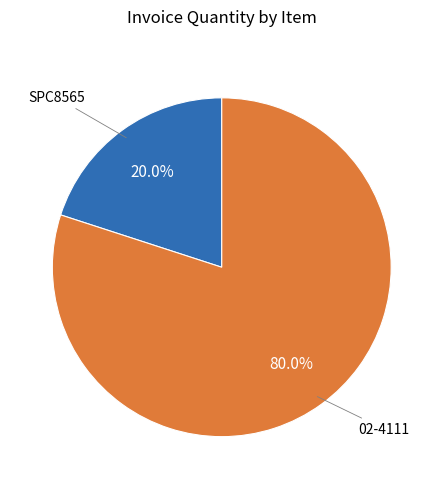

Between 02-4111 and SPC8565, which is larger?

02-4111